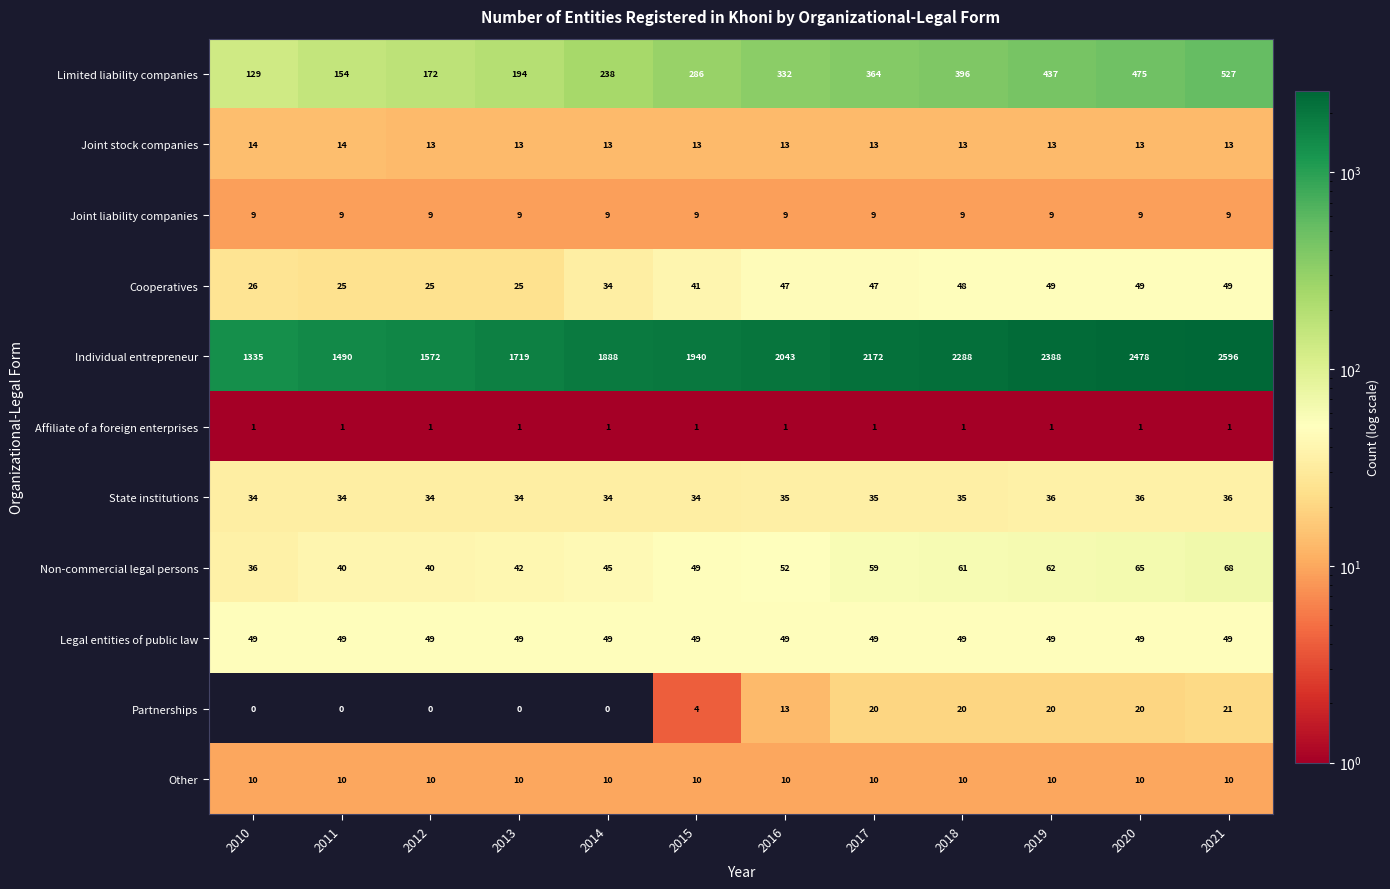

What is the spread (max minus min) of values at 2020?

2477